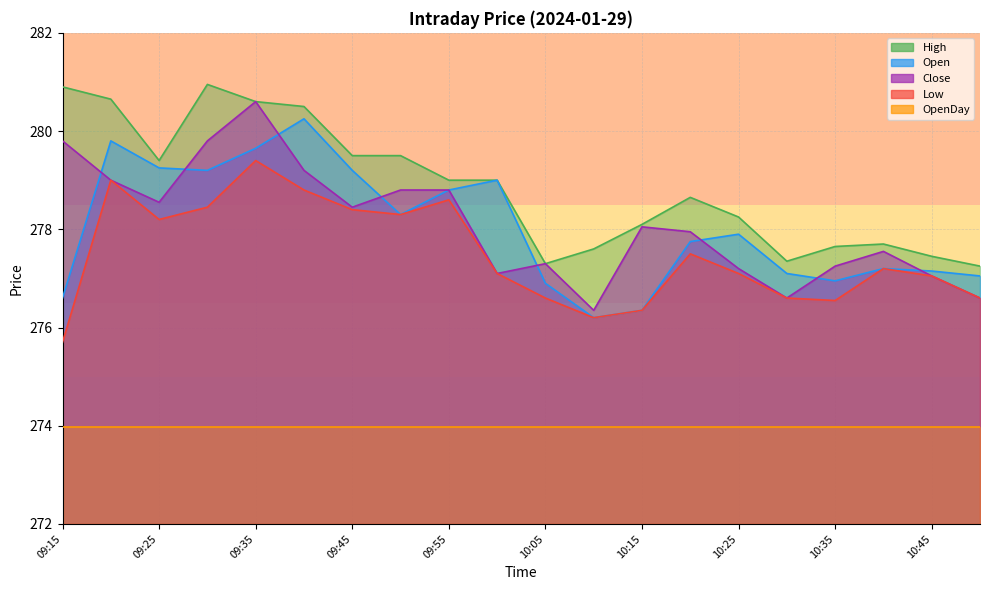

What is the label of the 7th point from the left?

09:45